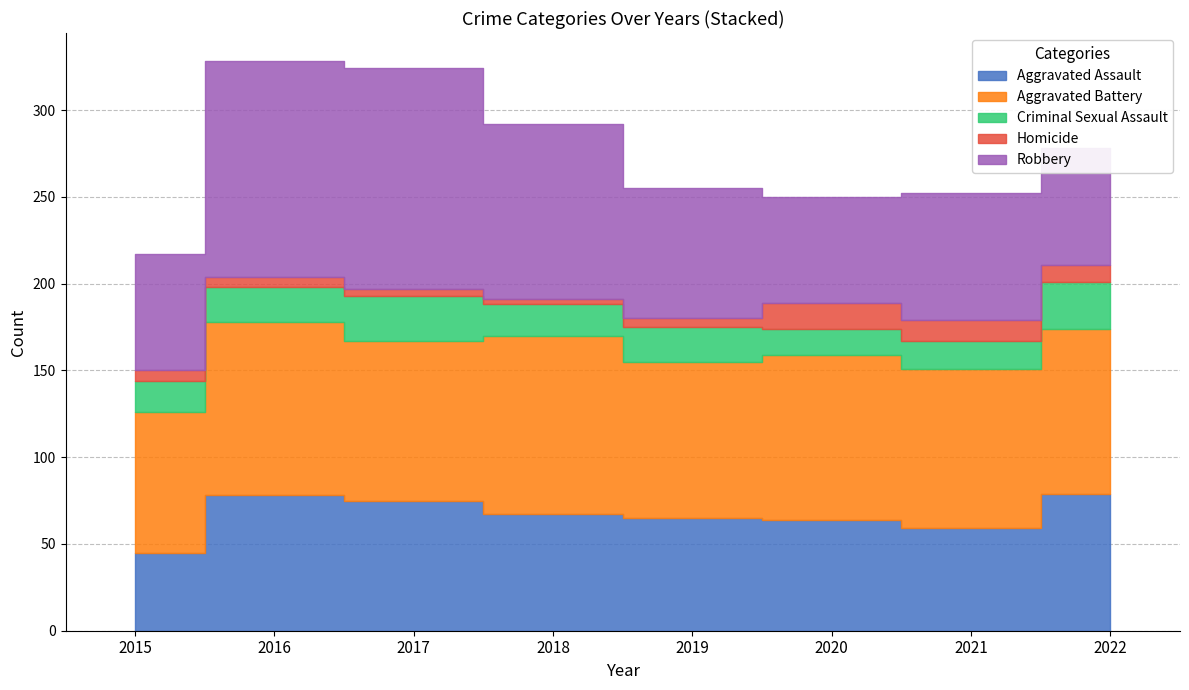

List the series in order of their peak value, highest first.

Robbery, Aggravated Battery, Aggravated Assault, Criminal Sexual Assault, Homicide